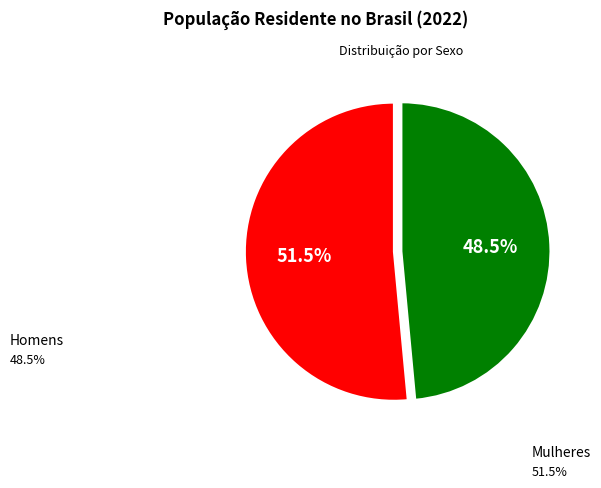

Does any single category account for the majority?

Yes